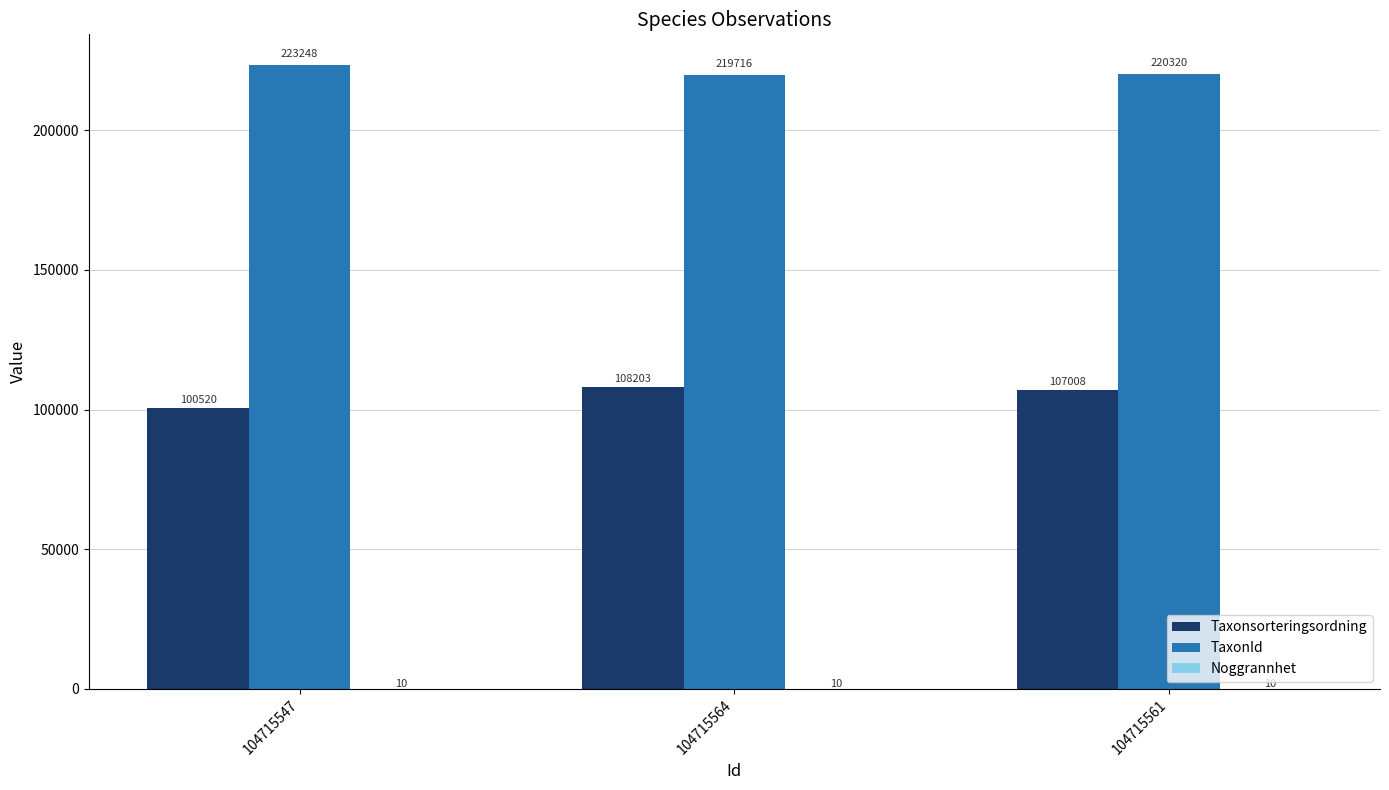

Count the TaxonId values in the range 219716 to 223248.

3